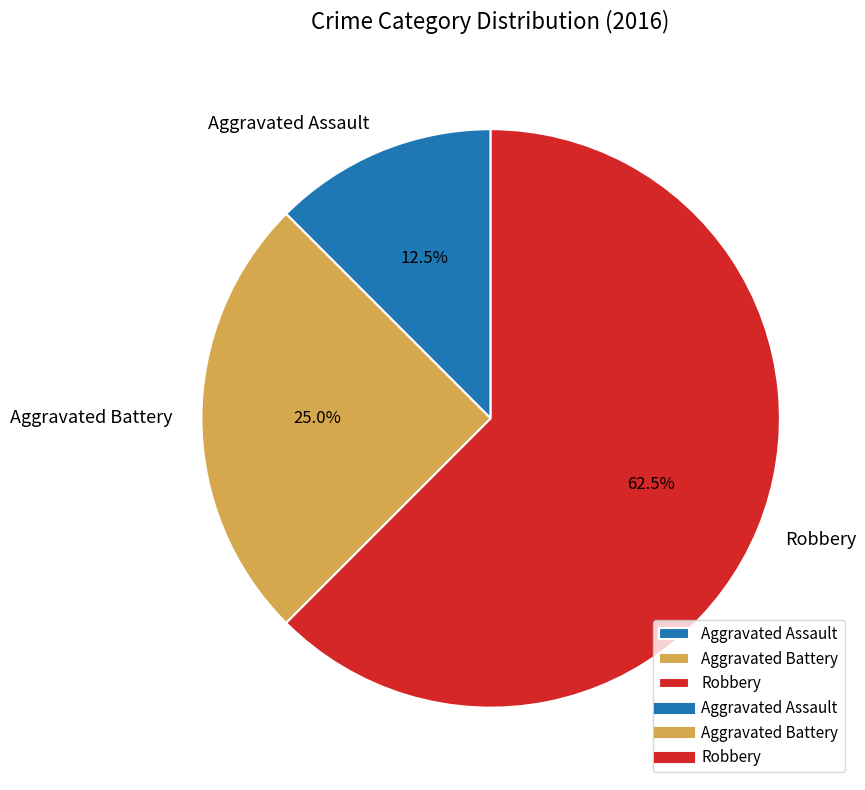

What is the smallest slice in the pie chart?

Aggravated Assault